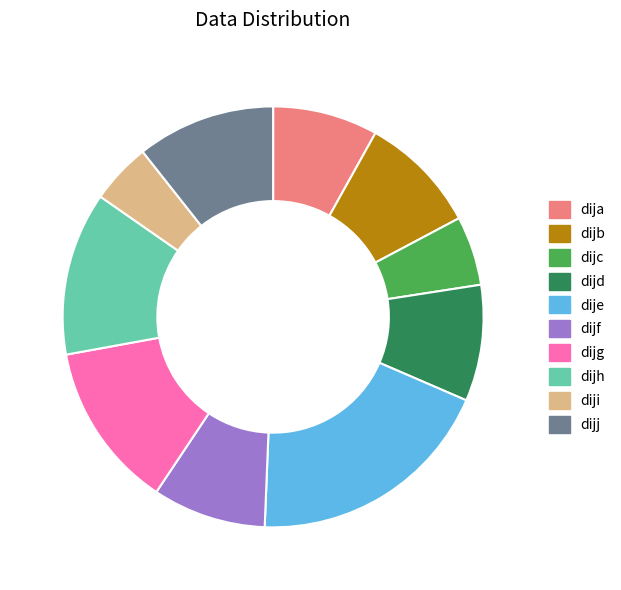

How many segments does this pie chart have?

10